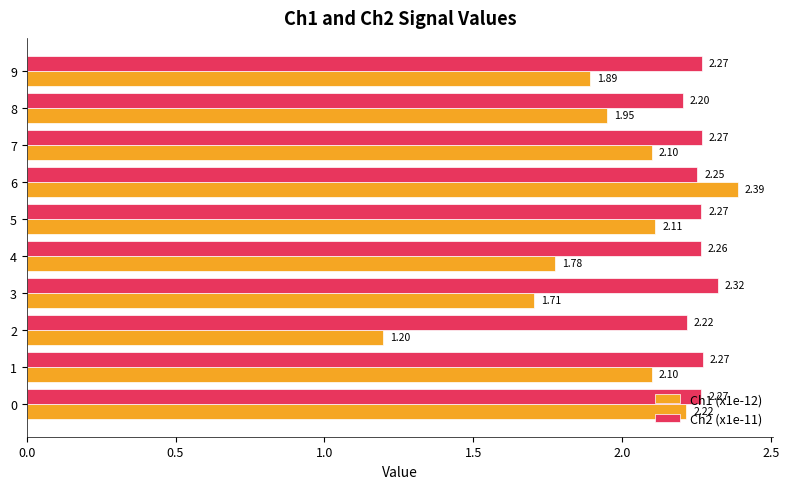

Which series changed the most between 5 and 7?

Ch1 (x1e-12)